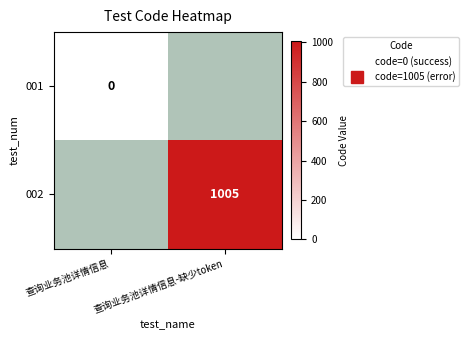

How many distinct data groups are displayed?

2